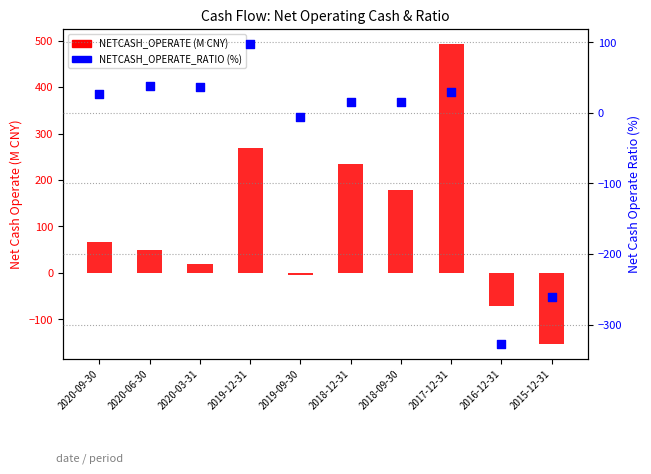

What is the total value across all series at 2016-12-31?

-399.1